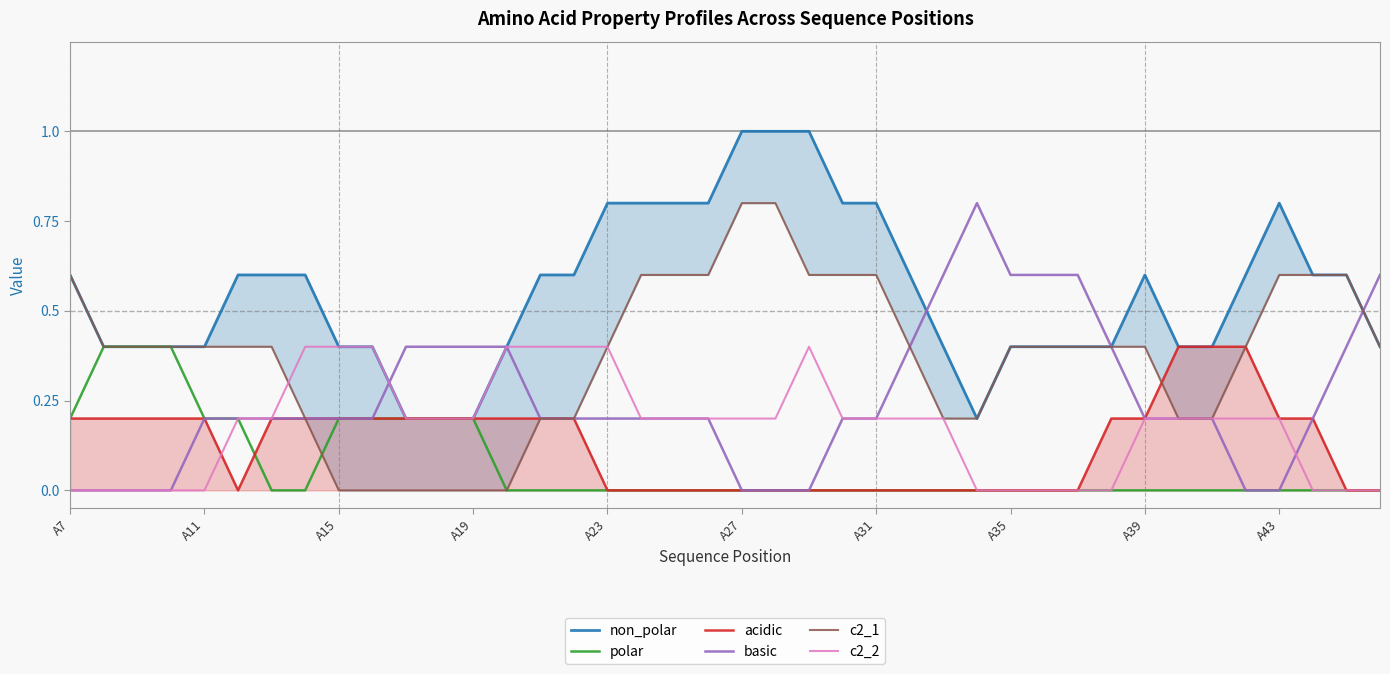

How many lines are shown in the chart?

6